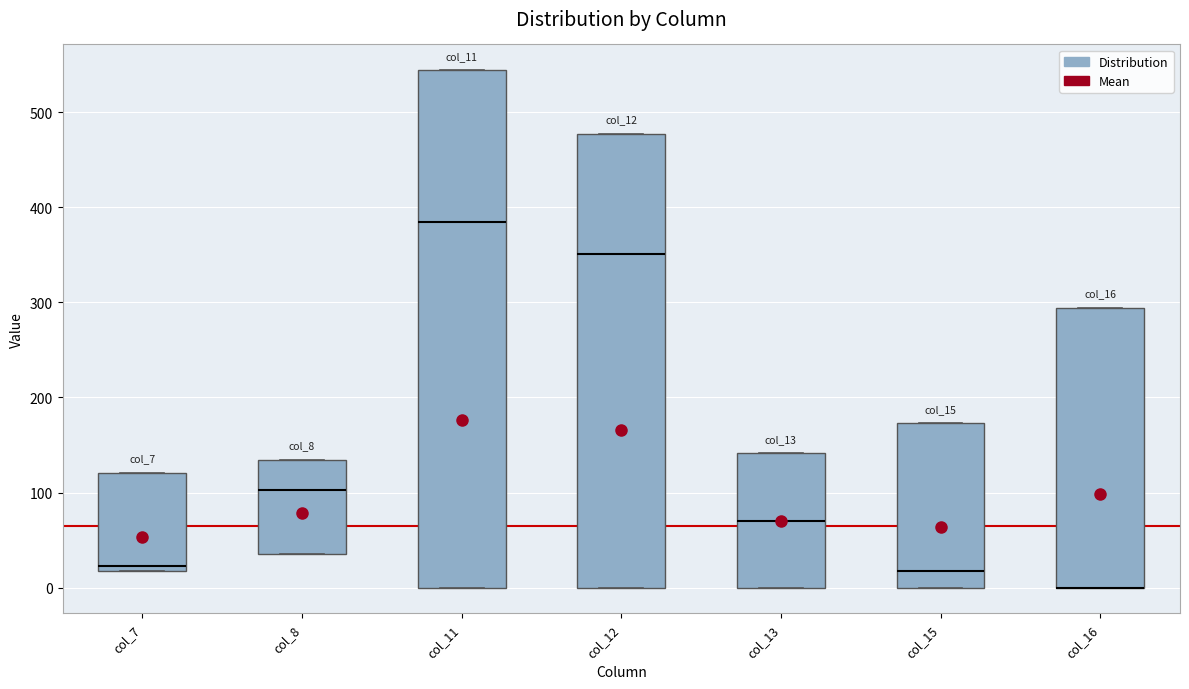

Reading left to right, read every box against the y-axis: the position of its median line, the range the box covers, and the ends of its whiskers. The values are not printed on the chart, so give them approximately, as read against the axis.

col_7: median 20 (just above the box's lower edge), box 20 to 120, whiskers 20 to 120
col_8: median 100, box 40 to 130, whiskers 40 to 130
col_11: median 380, box 0 to 540, whiskers 0 to 540
col_12: median 350, box 0 to 480, whiskers 0 to 480
col_13: median 70, box 0 to 140, whiskers 0 to 140
col_15: median 20, box 0 to 170, whiskers 0 to 170
col_16: median 0 (drawn on the box's lower edge), box 0 to 290, whiskers 0 to 290